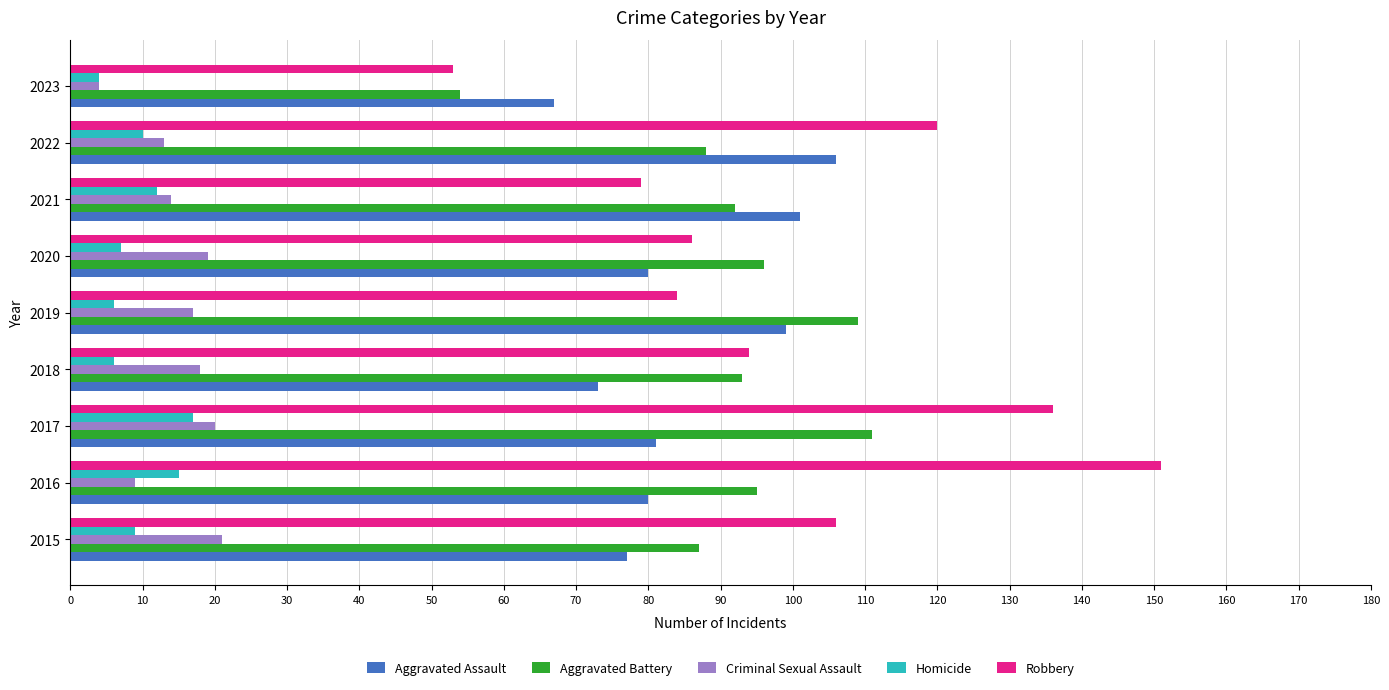

Which category has the lowest value in the Homicide series?

2023